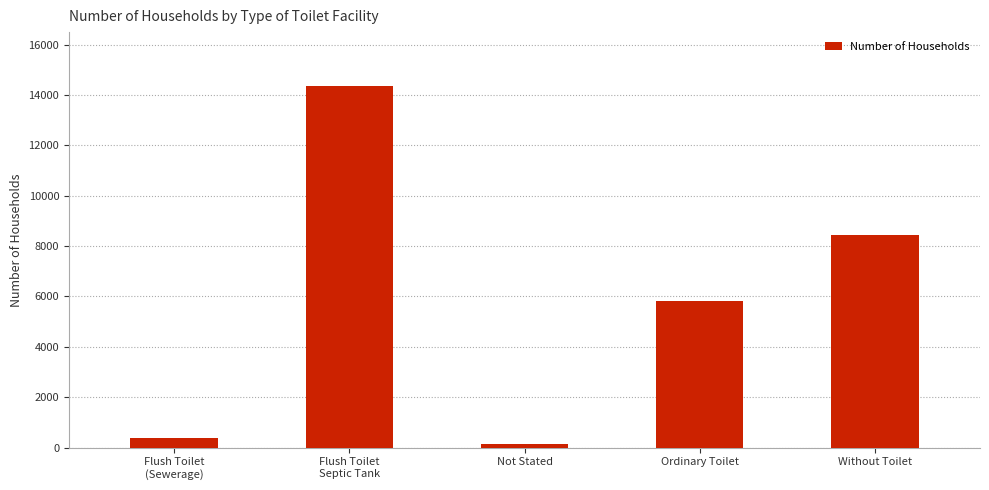

What position from the right is Ordinary Toilet?

2